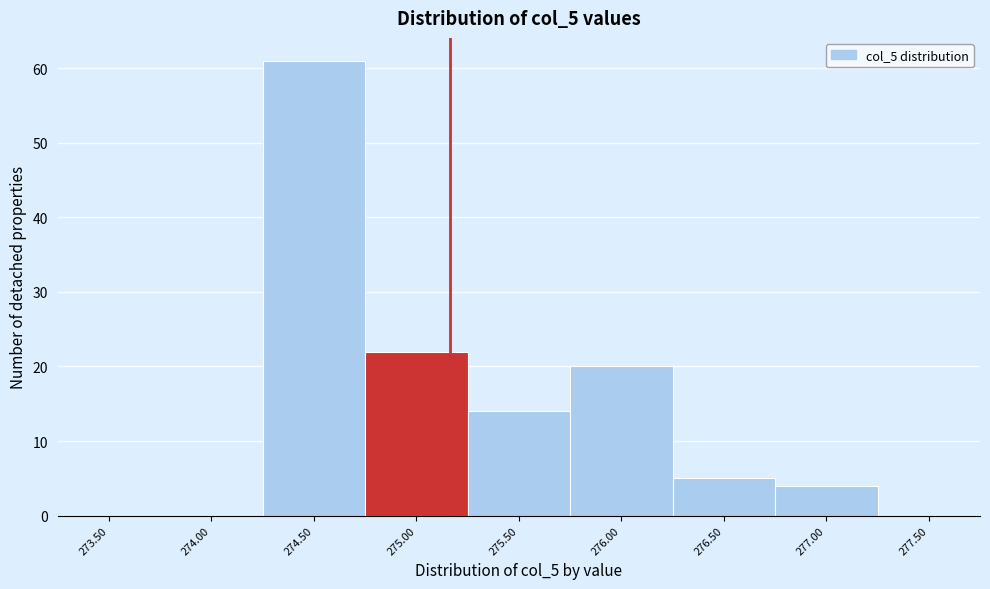

Read the value at 276.00, to the nearest 10.

20